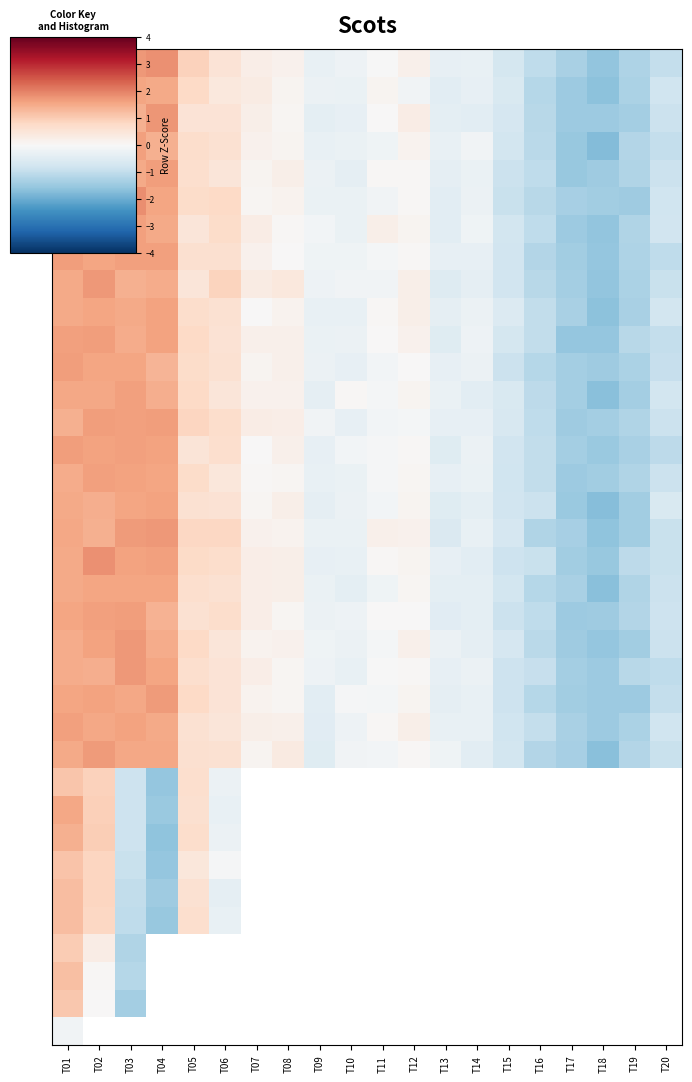

Is it true that row_1 equals 1.2 at T05?

False